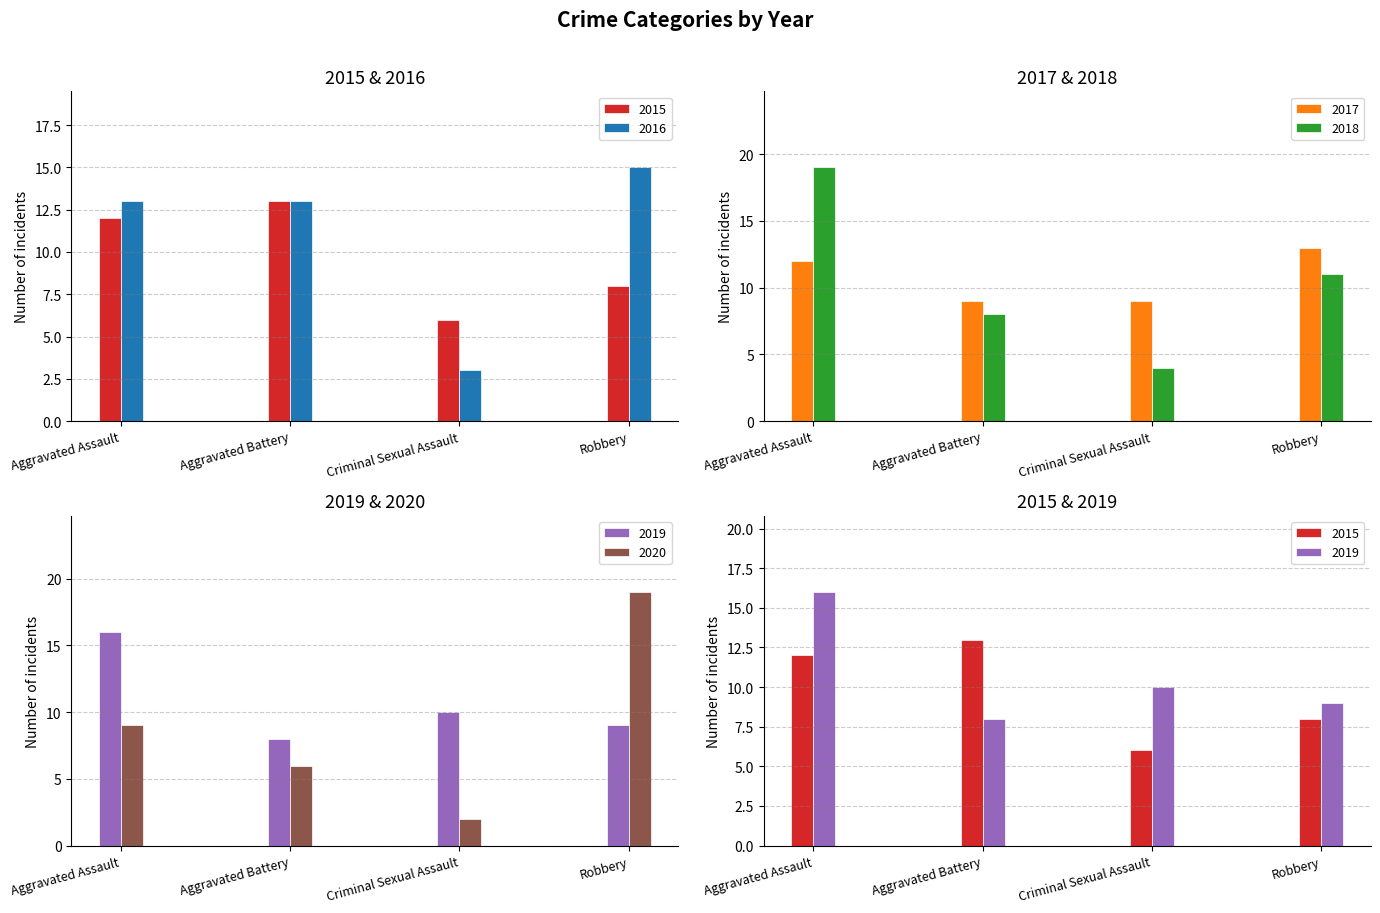

Count the 2015 values in the range 8 to 13.

3